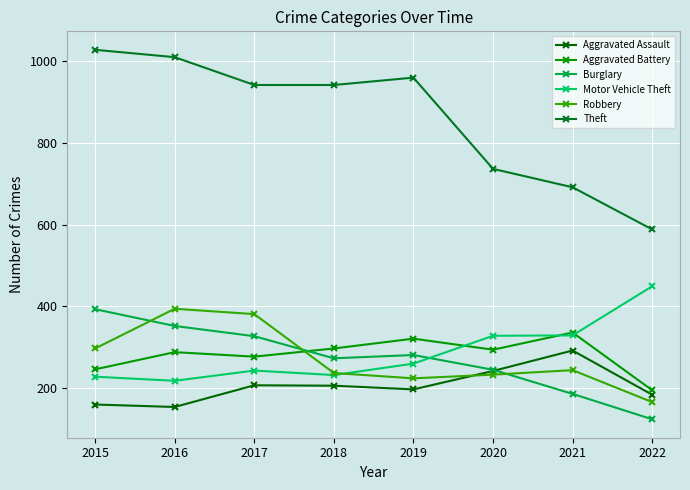

At which label is Burglary closest to 258?

2020